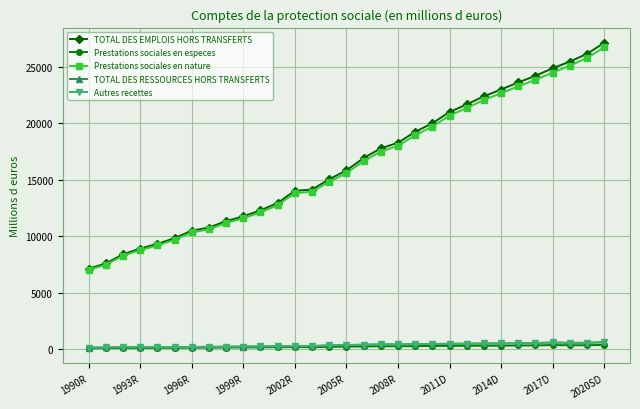

Is this an area chart (filled region under the line)?

No